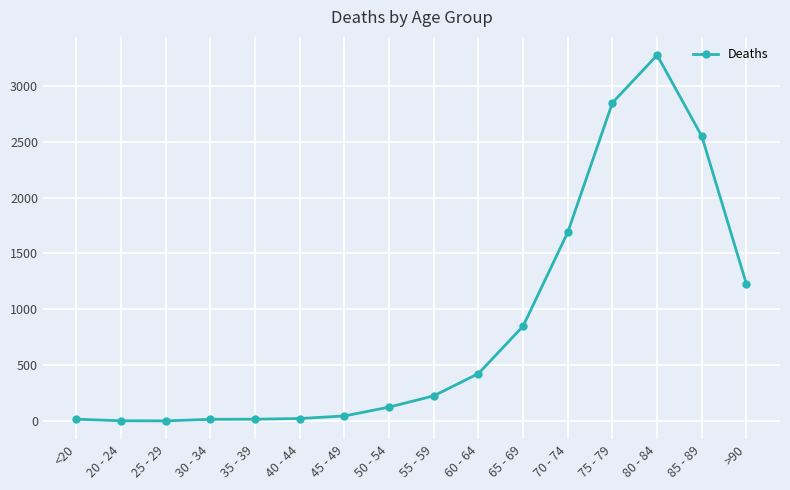

What is the sum of all values?

13343